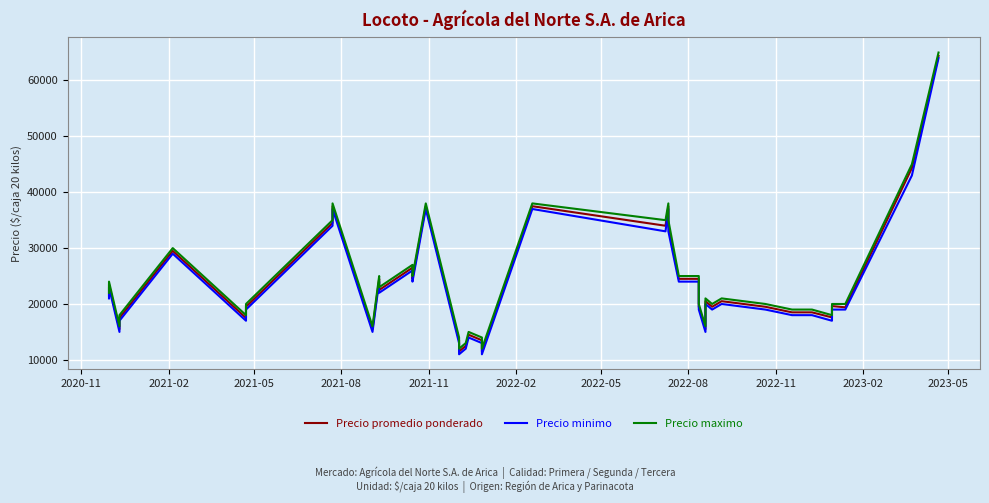

The value of Precio minimo at 2022-05 is 28483. True or false?

False